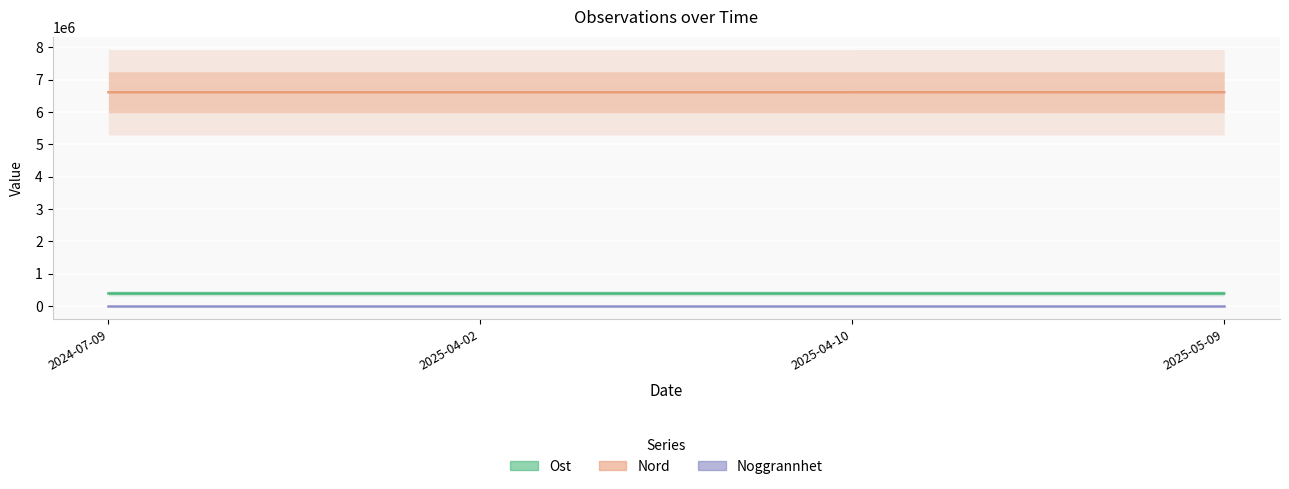

What is the minimum value shown in the chart?

8.3